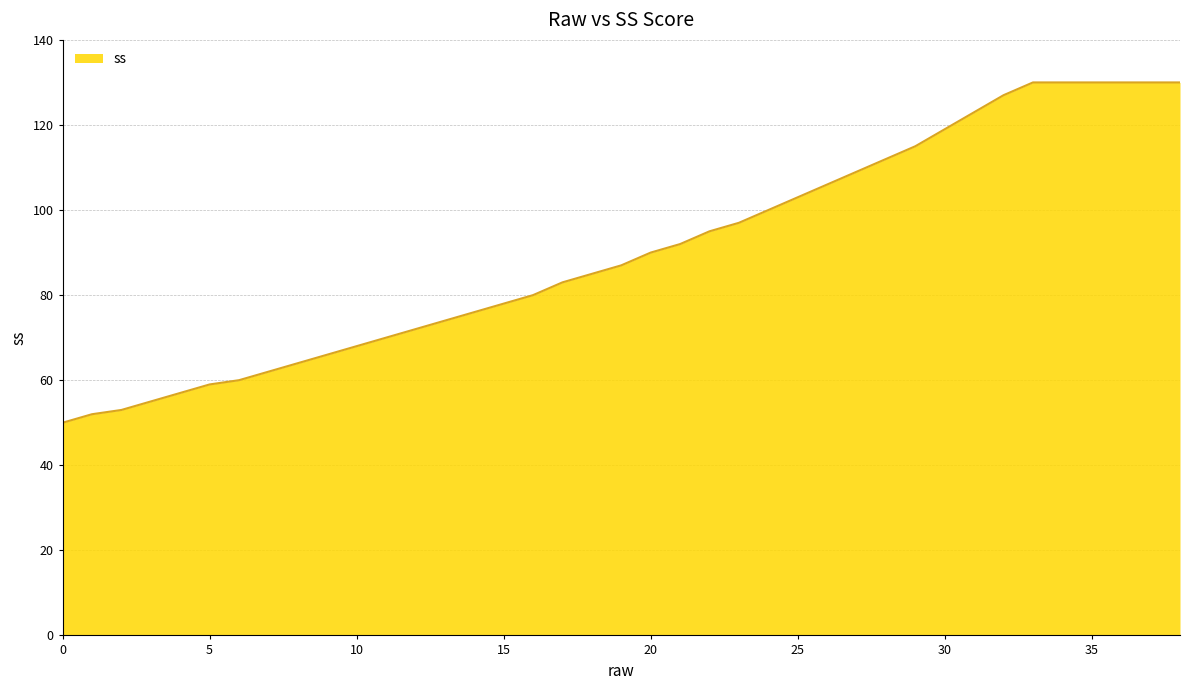

What is the minimum value shown in the chart?

50